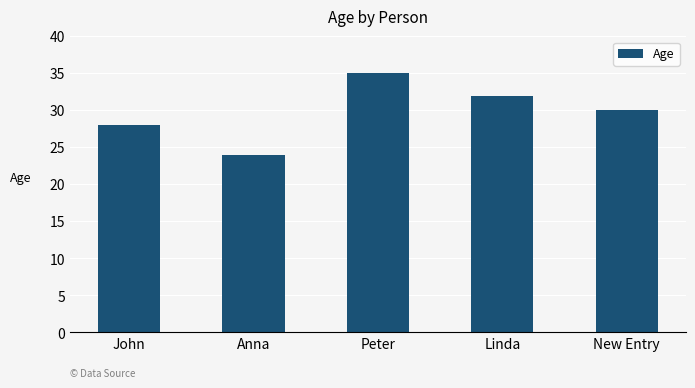

What is the label of the 4th bar from the right?

Anna